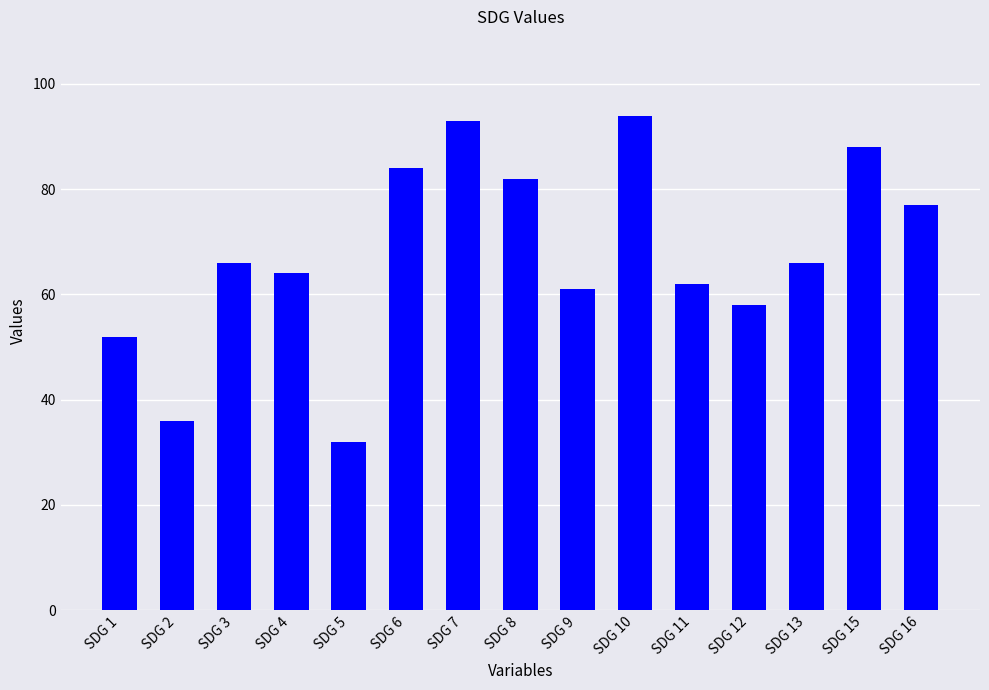

Approximately how many times larger is the value at SDG 1 compared to SDG 4?

0.8